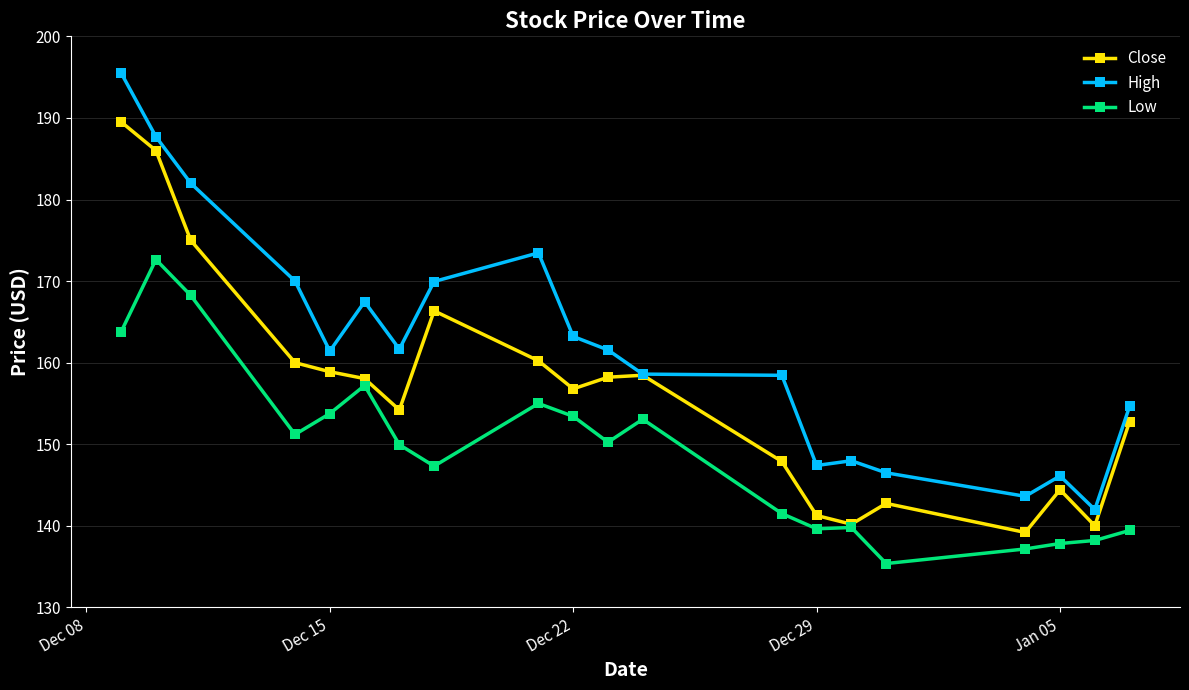

How many lines are shown in the chart?

3